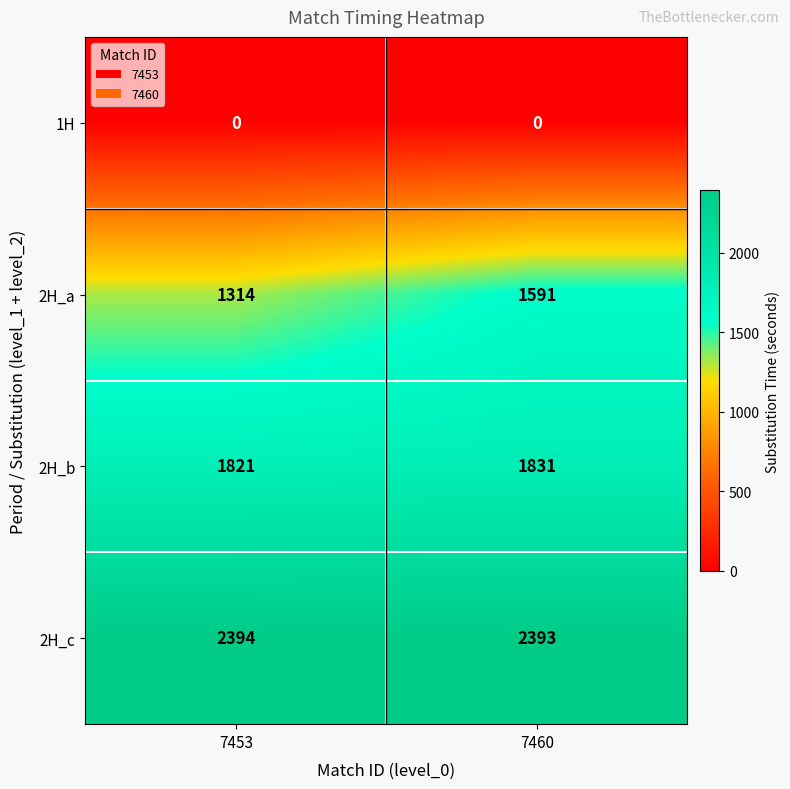

Reading left to right, extract all data points from this chart.

1H: 0	0
2H_a: 1314	1591
2H_b: 1821	1831
2H_c: 2394	2393